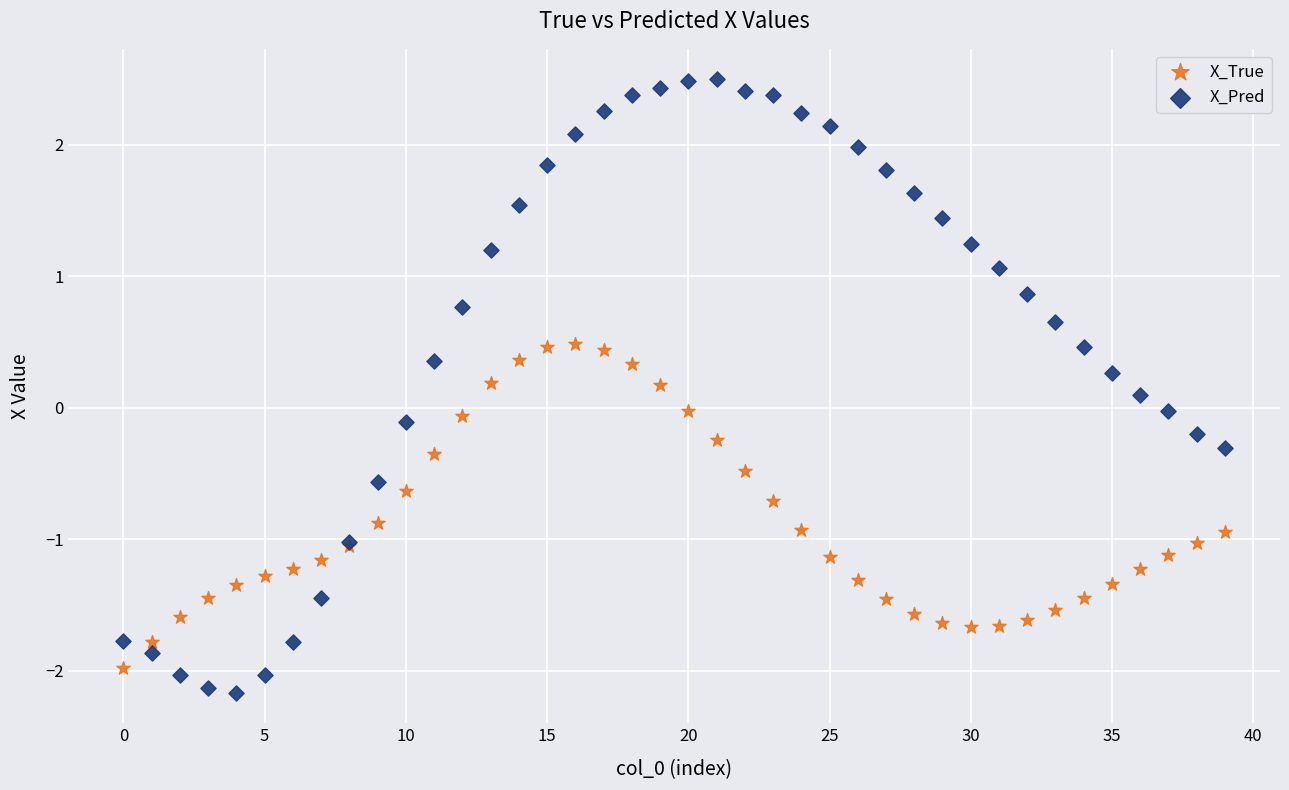

Which series has the largest Y range (max minus min)?

X_Pred